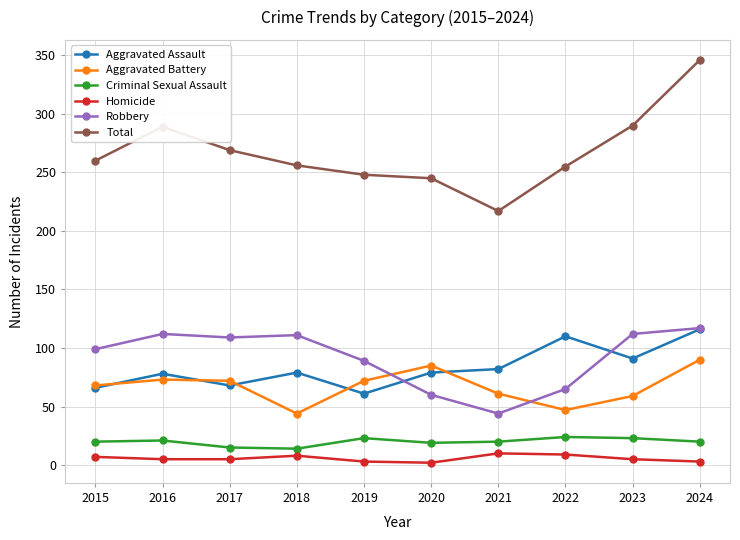

How many times do Aggravated Battery and Robbery cross each other?

2